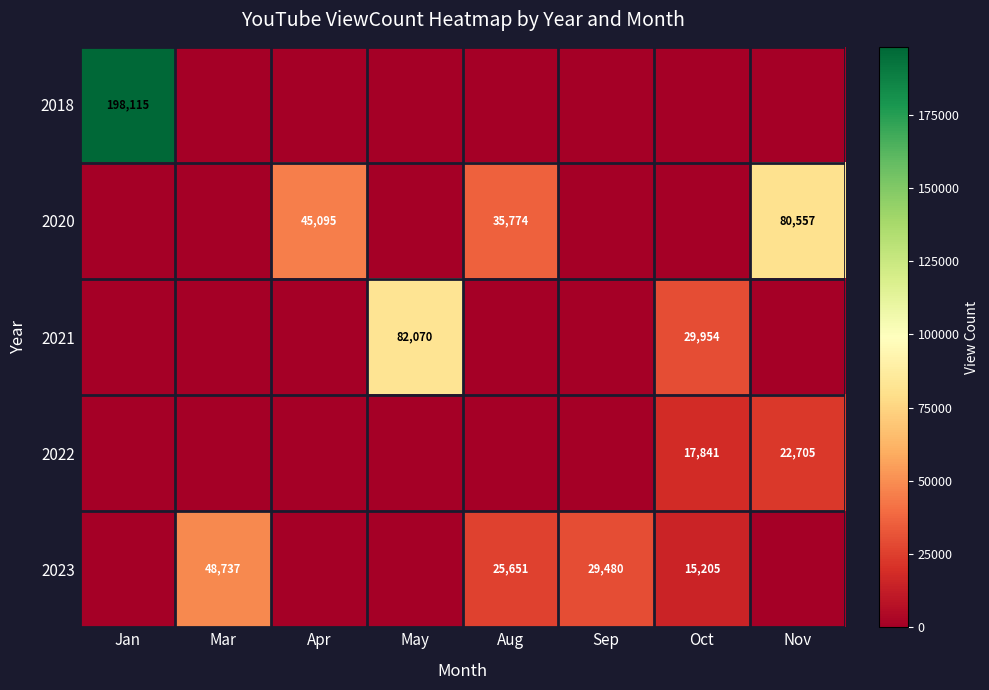

The value of 2021 at May is 119229. True or false?

False